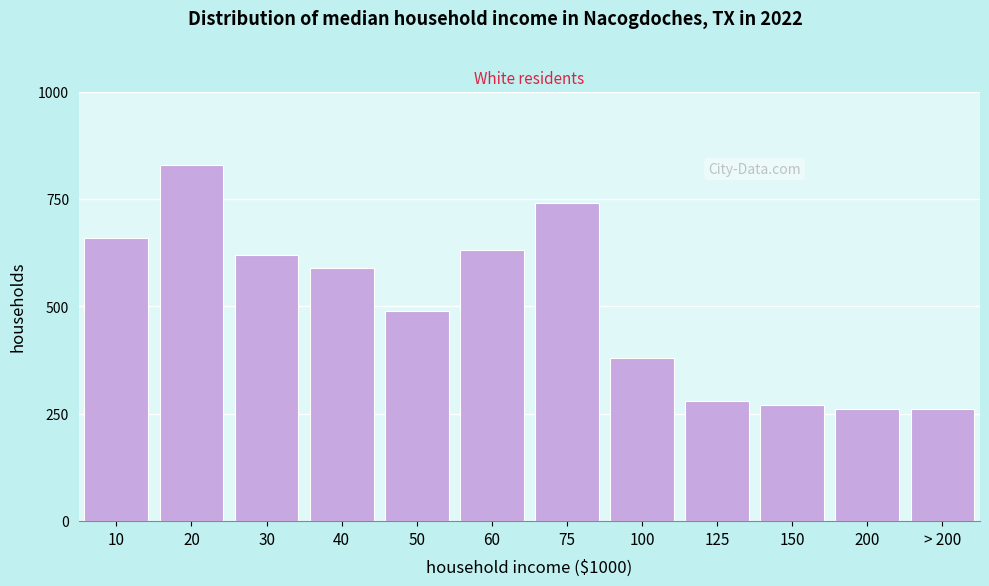

Reading right to left, list all the values displayed in this chart.

260	260	270	280	380	740	630	490	590	620	830	660